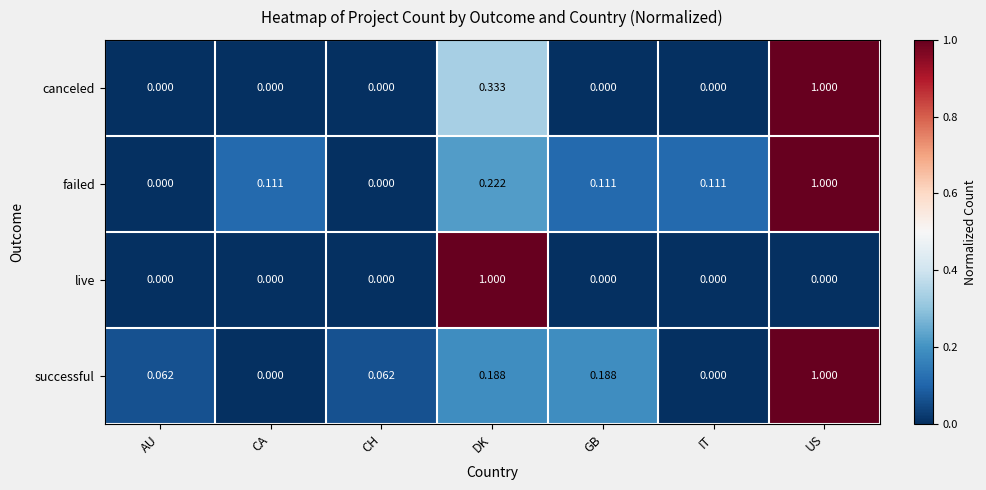

Which category has the highest value in the live series?

DK